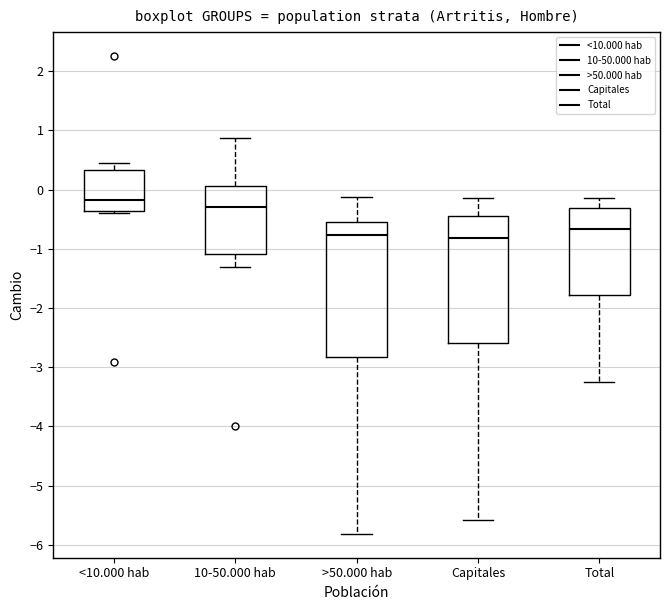

Reading left to right, read every box against the y-axis: the position of its median line, the range the box covers, and the ends of its whiskers. The values are not printed on the chart, so give them approximately, as read against the axis.

<10.000 hab: median -0.2, box -0.4 to 0.3, whiskers -0.4 to 0.5
10-50.000 hab: median -0.3, box -1.1 to 0.1, whiskers -1.3 to 0.9
>50.000 hab: median -0.8, box -2.8 to -0.5, whiskers -5.8 to -0.1
Capitales: median -0.8, box -2.6 to -0.5, whiskers -5.6 to -0.1
Total: median -0.7, box -1.8 to -0.3, whiskers -3.3 to -0.1